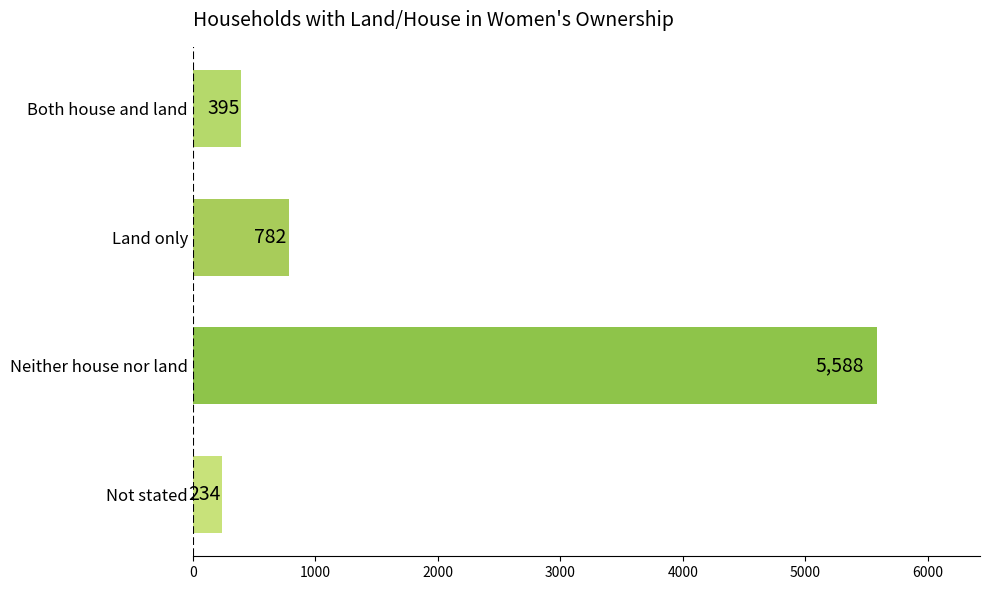

Reading top to bottom, transcribe all the data shown in this chart.

Both house and land=395	Land only=782	Neither house nor land=5588	Not stated=234